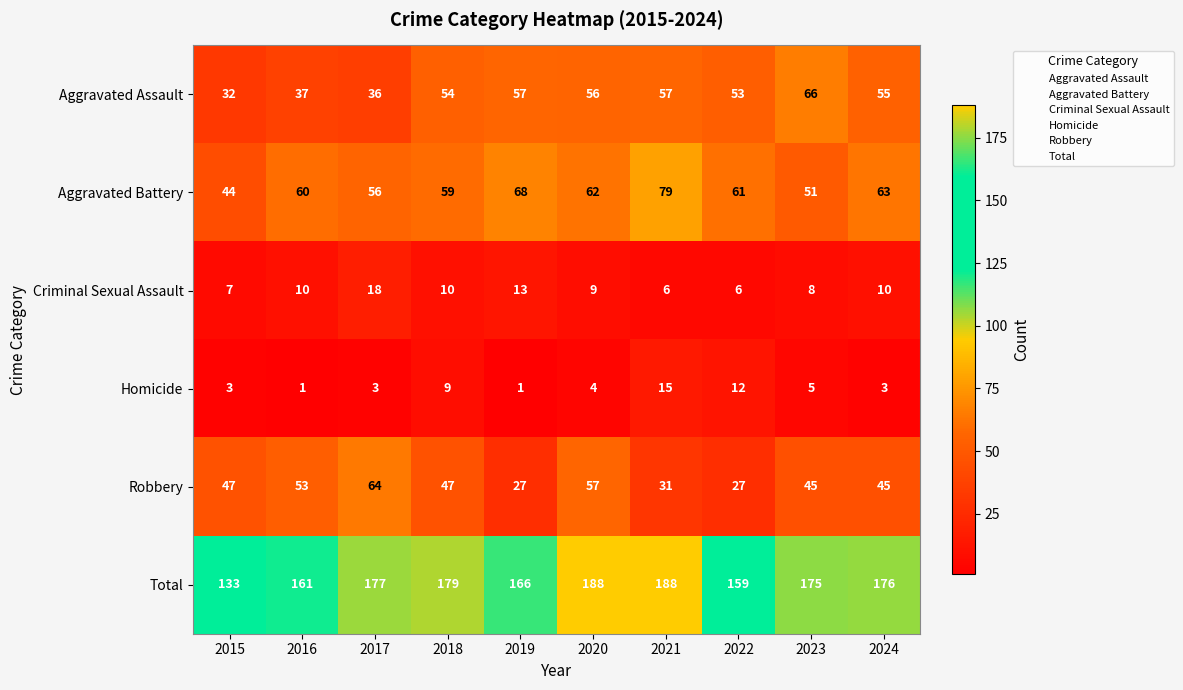

Which series has the largest range (max minus min)?

Total